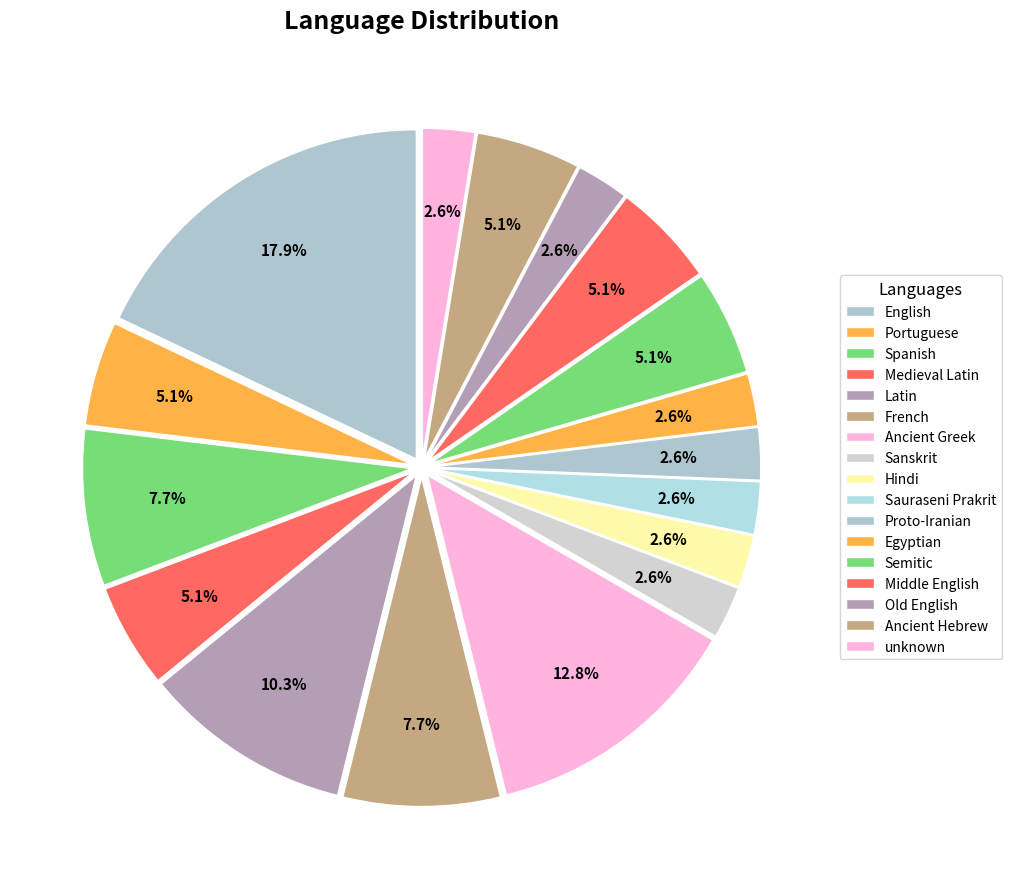

How much of the chart is everything except Old English?

97.4%